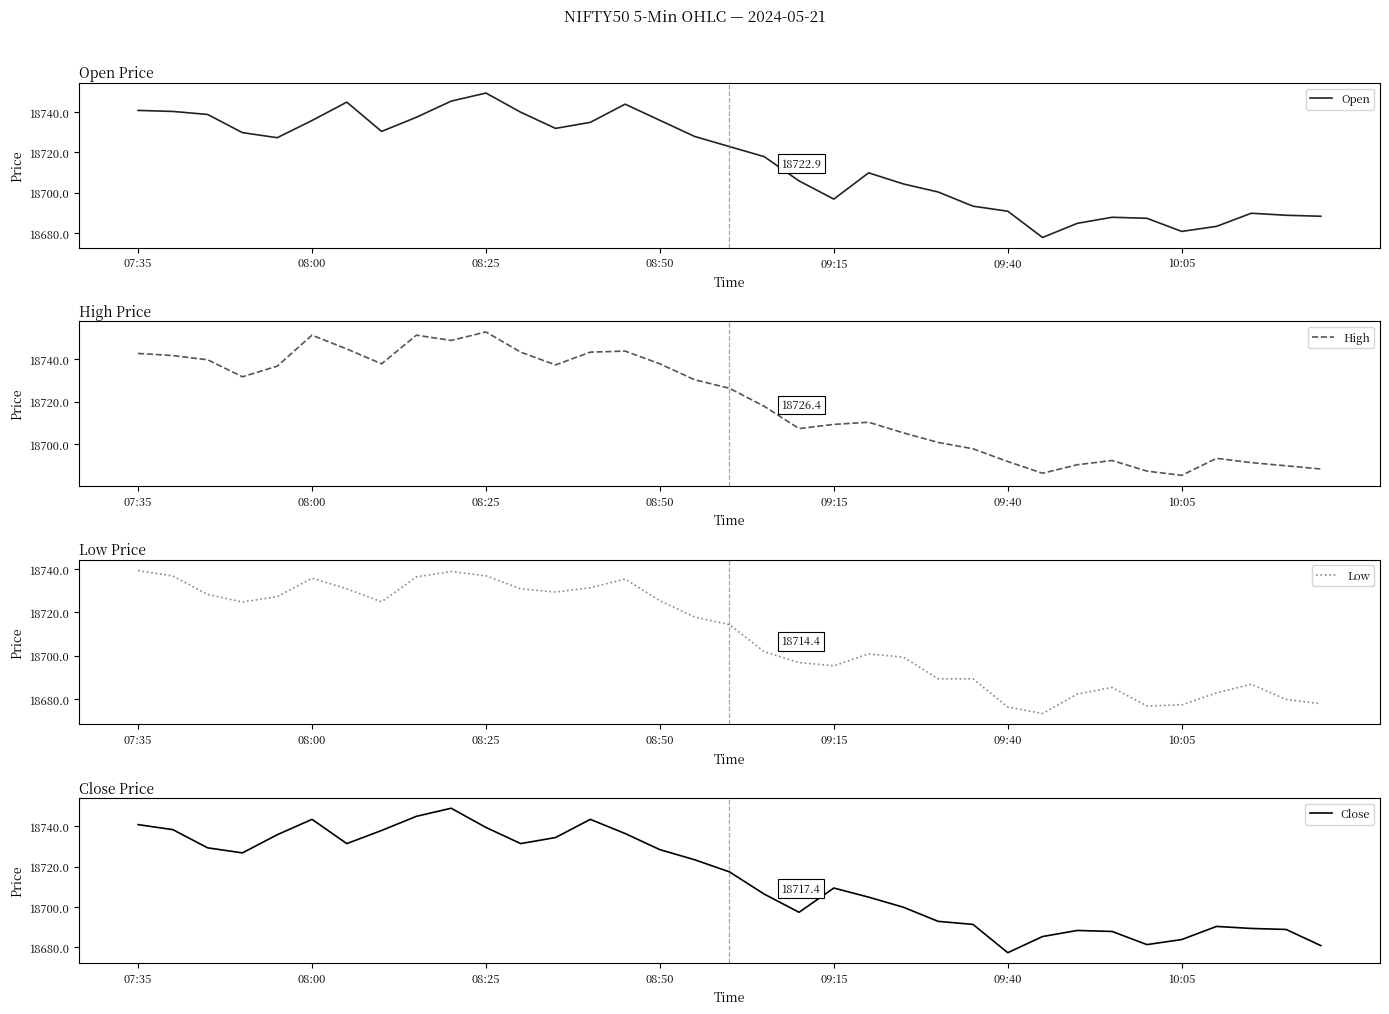

At how many categories does at least one series exceed 18703?

23